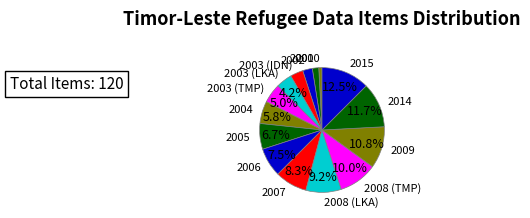

Is there any slice that represents more than half of the pie?

No